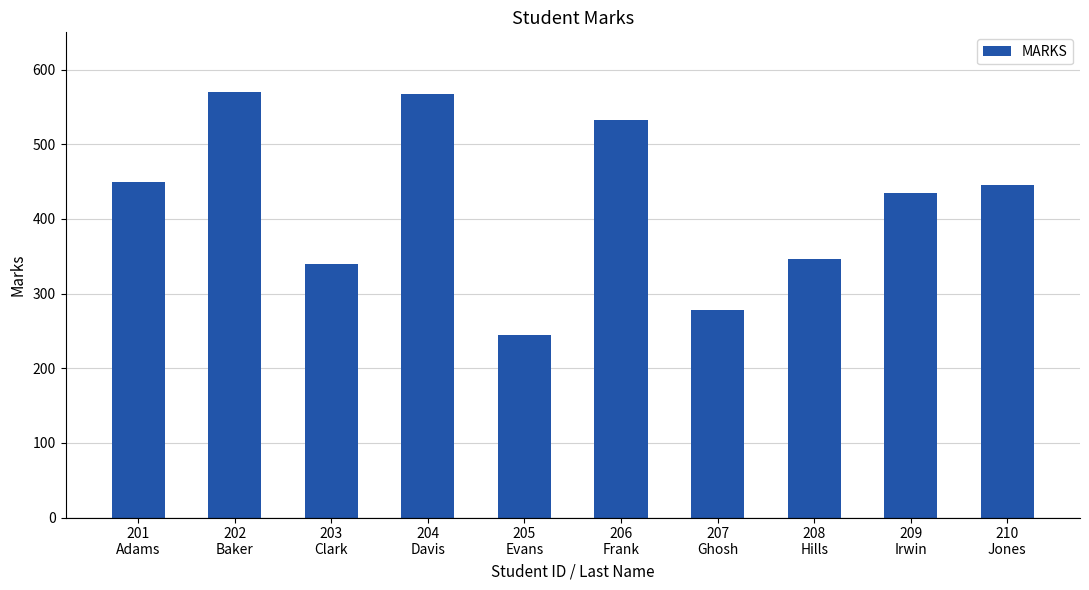

What is the label of the 2nd bar from the right?

209
Irwin